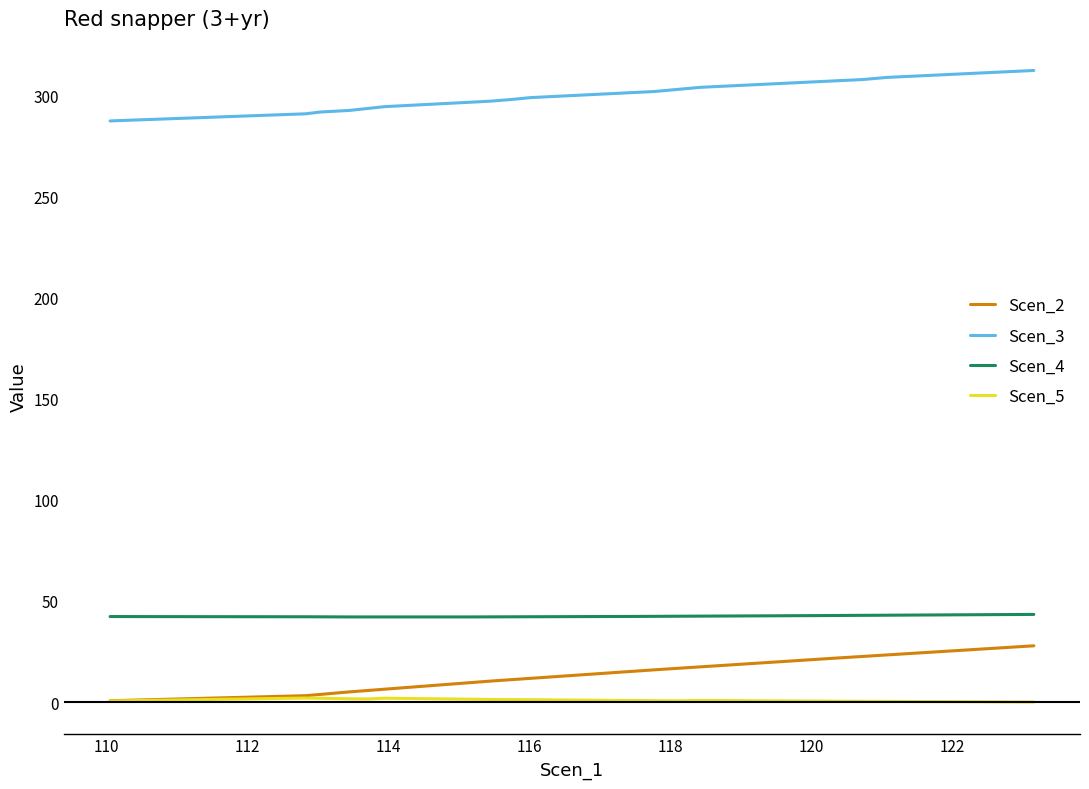

Which series has the largest total across all categories?

Scen_3